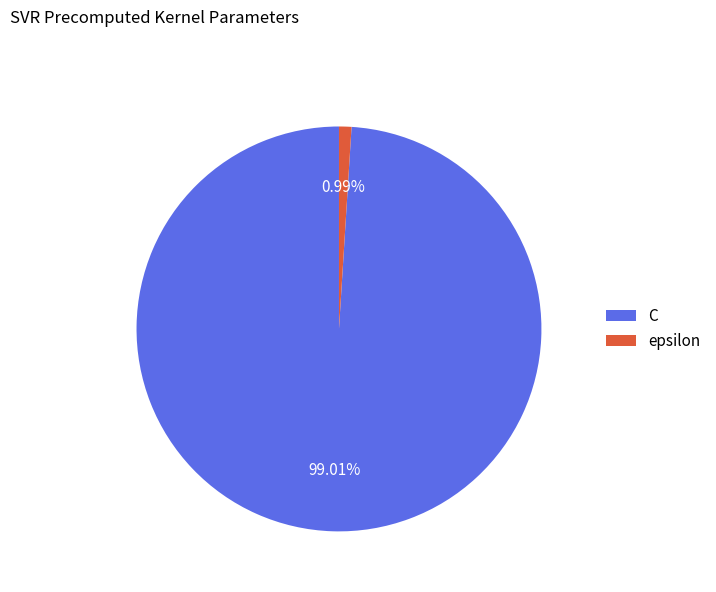

Which has a higher value, epsilon or C?

C